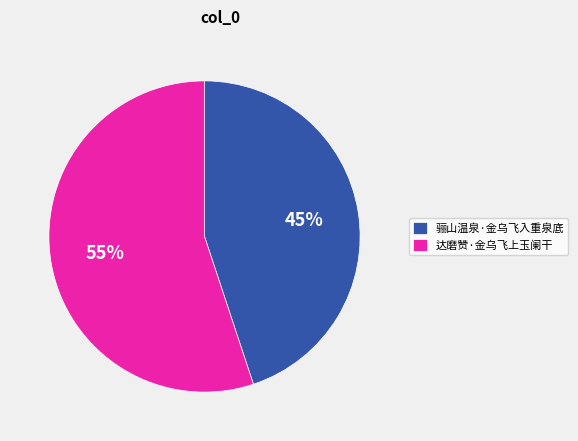

What is the majority slice?

达磨赞·金乌飞上玉阑干